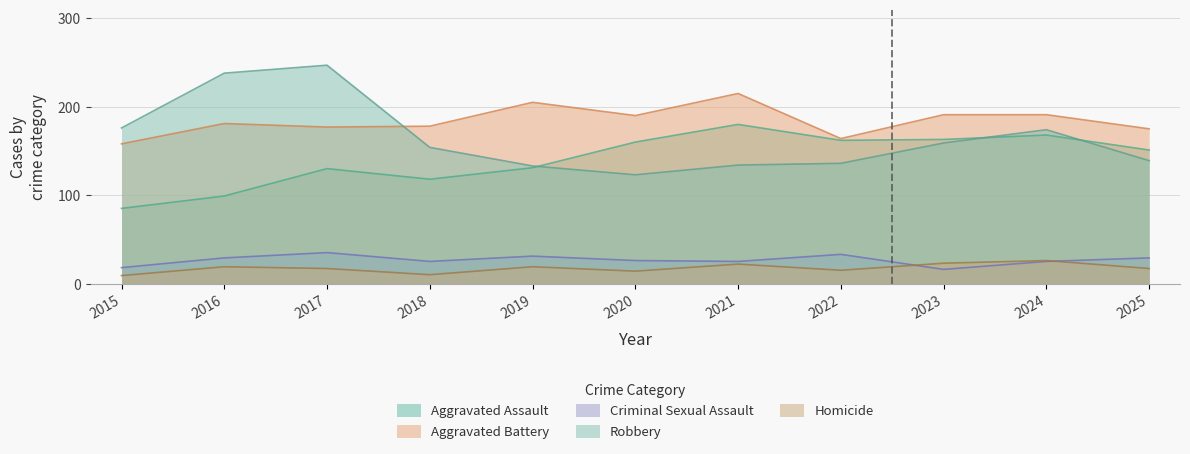

Between which two adjacent categories do Robbery and Aggravated Assault first intersect?

2019 and 2020